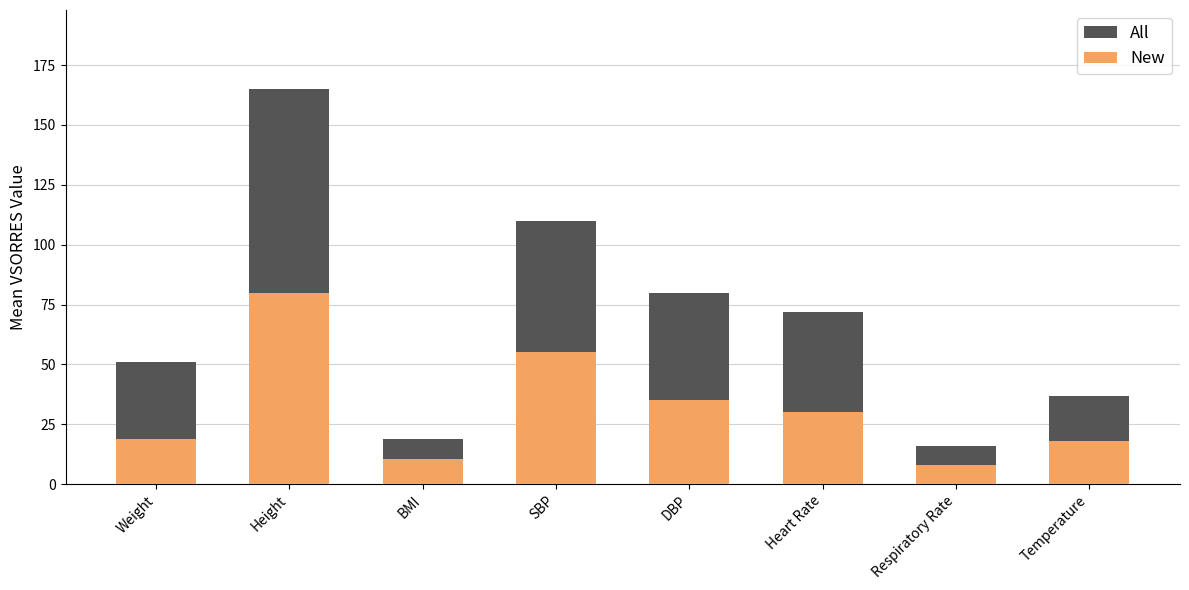

The All series shows 246.0 at Height. True or false?

False